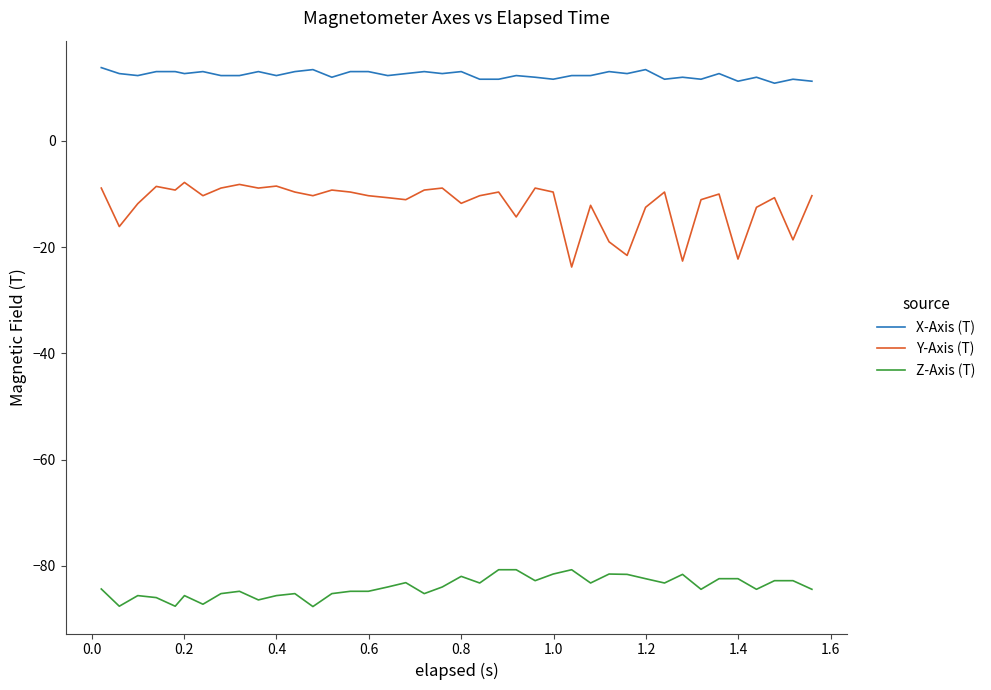

What is the difference between the maximum and minimum values in the X-Axis (T) series?

2.9